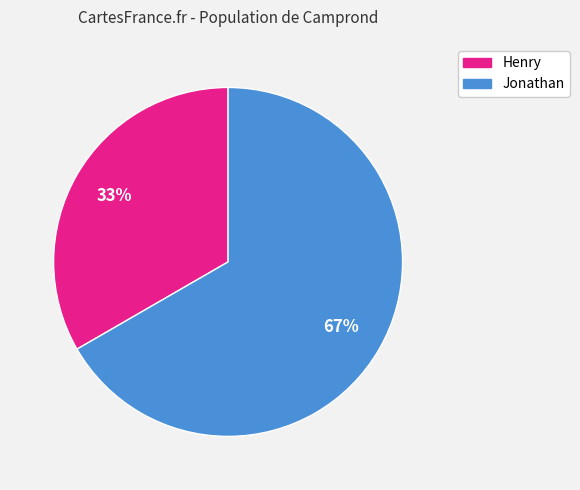

Which category has the smallest portion of the pie?

Henry